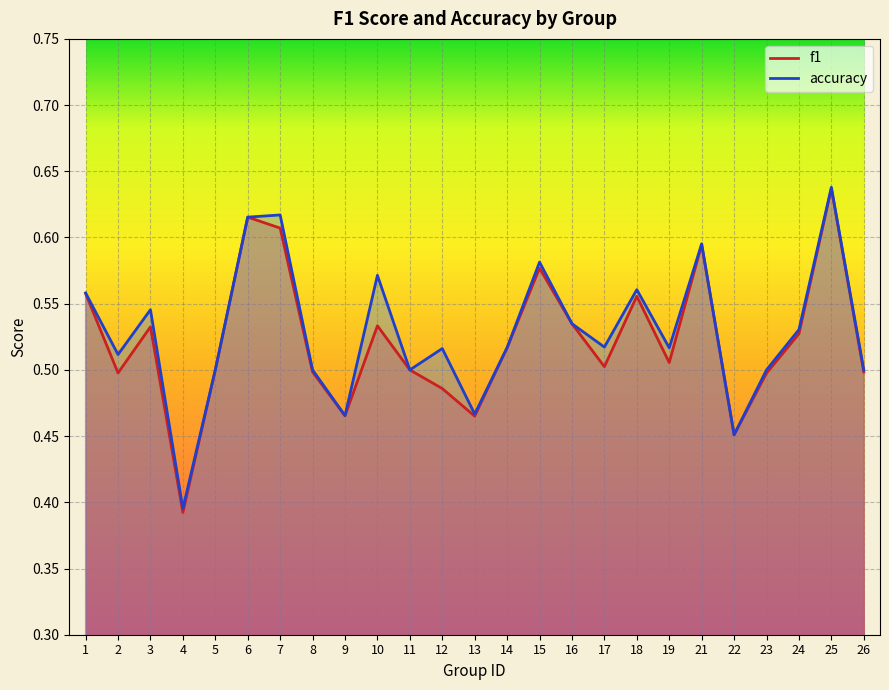

What is the difference between the maximum and minimum values in the f1 series?

0.2